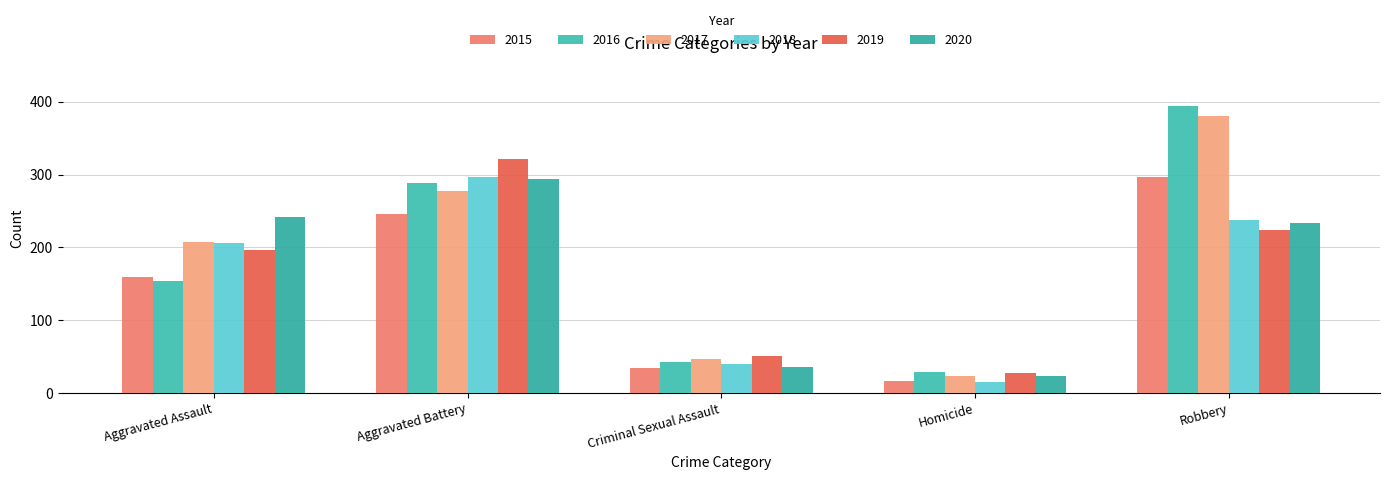

What is the minimum value for 2019?

27